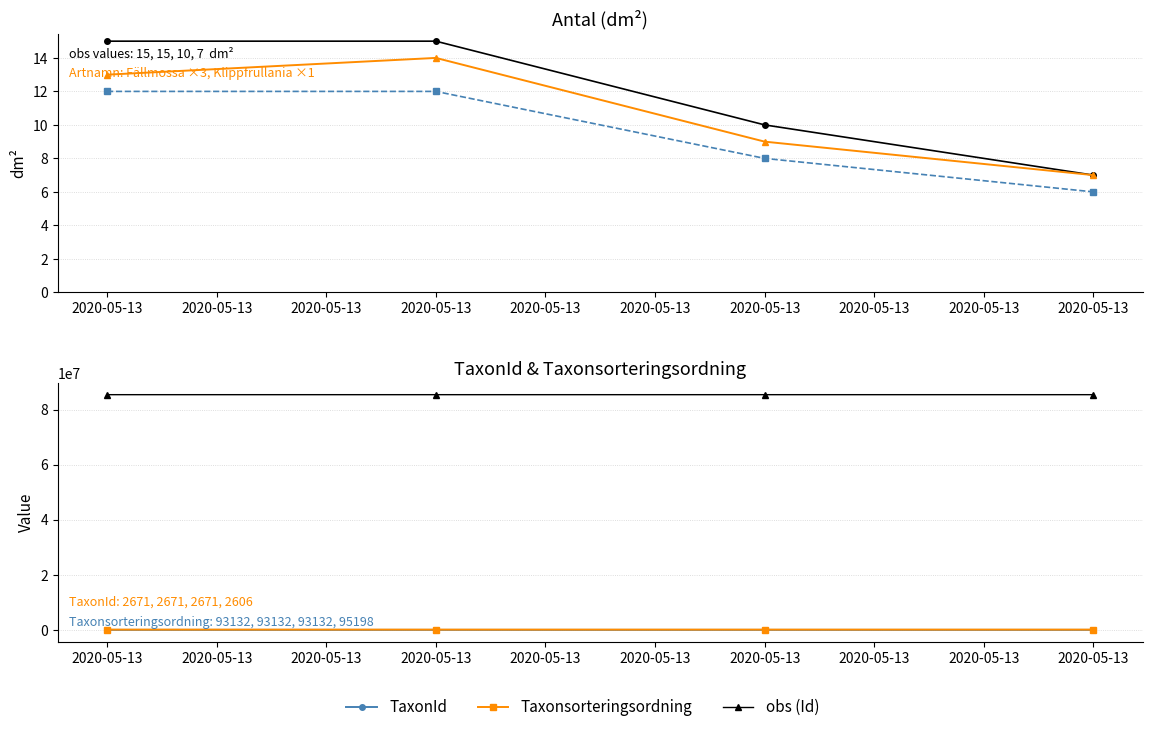

Reading left to right, extract all data points from this chart.

obs: 2020-05-13=15	2020-05-13=15	2020-05-13=10	2020-05-13=7
GloFAS: 2020-05-13=12	2020-05-13=12	2020-05-13=8	2020-05-13=6
cal: 2020-05-13=13	2020-05-13=14	2020-05-13=9	2020-05-13=7
TaxonId: 2020-05-13=2671	2020-05-13=2671	2020-05-13=2671	2020-05-13=2606
Taxonsorteringsordning: 2020-05-13=93132	2020-05-13=93132	2020-05-13=93132	2020-05-13=95198
obs (Id): 2020-05-13=85396137	2020-05-13=85396172	2020-05-13=85396122	2020-05-13=85396145